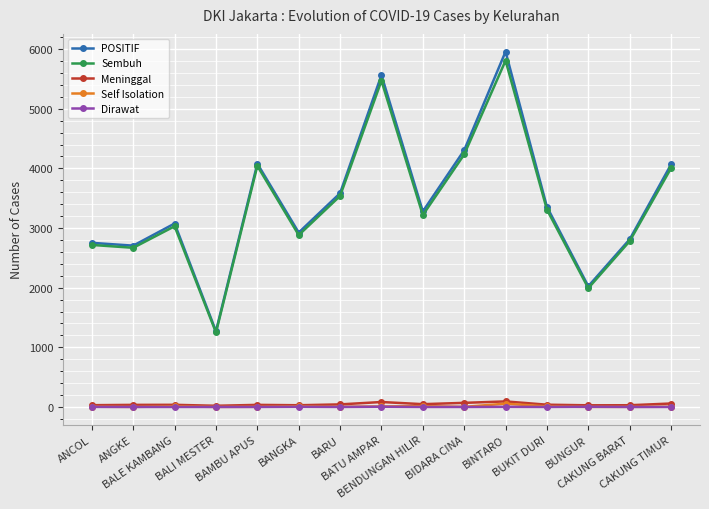

True or false: Self Isolation has more than 2 interior local peaks.

True